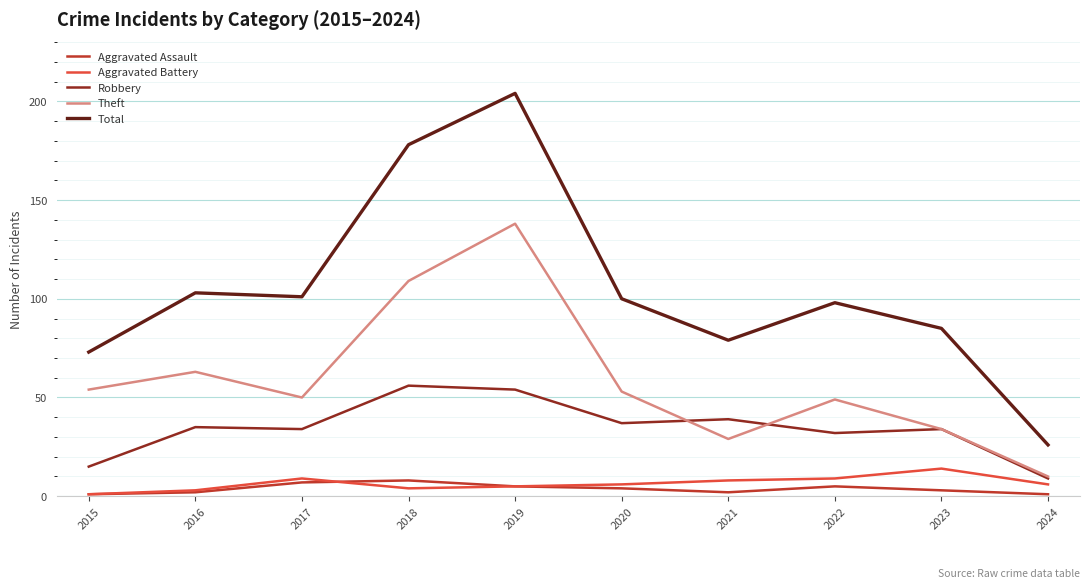

True or false: Robbery and Total cross at least once.

False